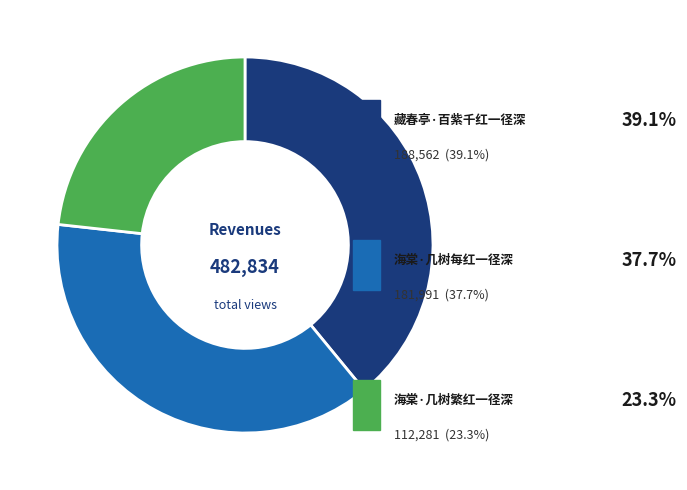

Does any single category account for the majority?

No